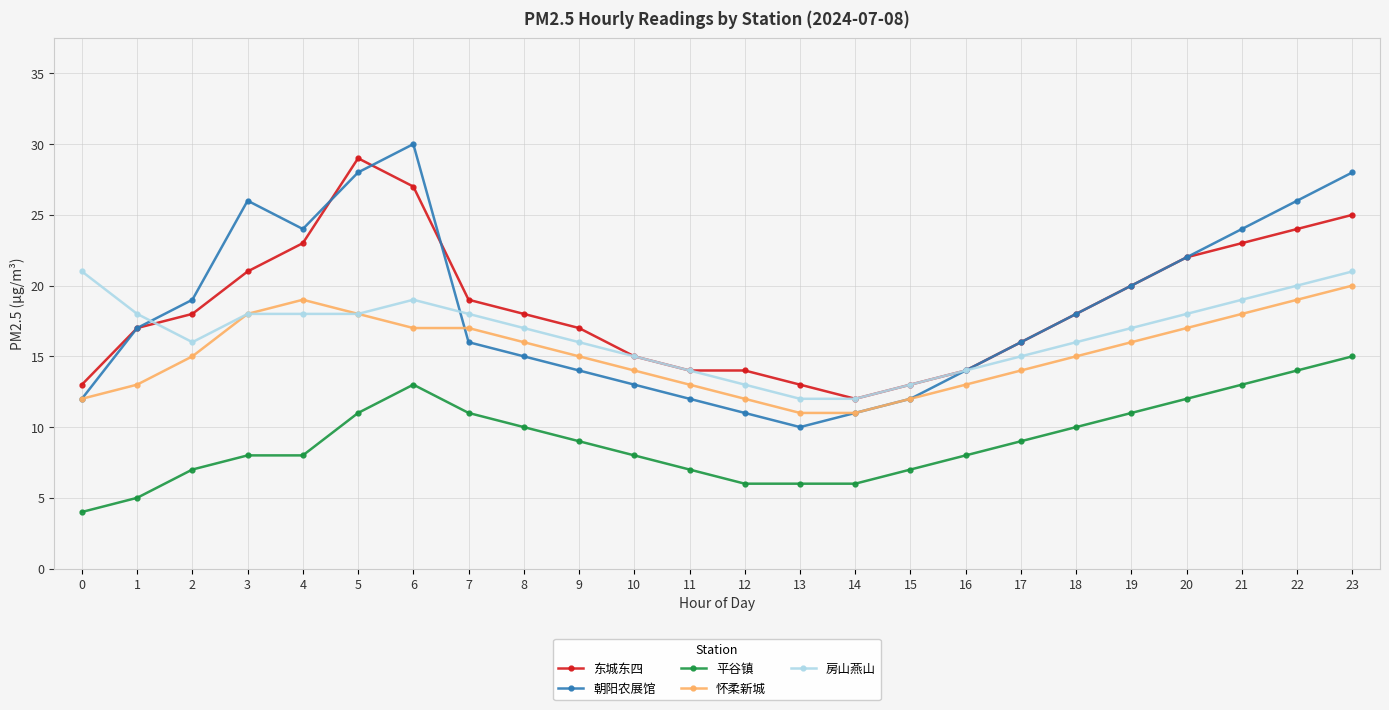

Reading left to right, list all the values displayed in this chart.

东城东四: 0=13	1=17	2=18	3=21	4=23	5=29	6=27	7=19	8=18	9=17	10=15	11=14	12=14	13=13	14=12	15=13	16=14	17=16	18=18	19=20	20=22	21=23	22=24	23=25
朝阳农展馆: 0=12	1=17	2=19	3=26	4=24	5=28	6=30	7=16	8=15	9=14	10=13	11=12	12=11	13=10	14=11	15=12	16=14	17=16	18=18	19=20	20=22	21=24	22=26	23=28
平谷镇: 0=4	1=5	2=7	3=8	4=8	5=11	6=13	7=11	8=10	9=9	10=8	11=7	12=6	13=6	14=6	15=7	16=8	17=9	18=10	19=11	20=12	21=13	22=14	23=15
怀柔新城: 0=12	1=13	2=15	3=18	4=19	5=18	6=17	7=17	8=16	9=15	10=14	11=13	12=12	13=11	14=11	15=12	16=13	17=14	18=15	19=16	20=17	21=18	22=19	23=20
房山燕山: 0=21	1=18	2=16	3=18	4=18	5=18	6=19	7=18	8=17	9=16	10=15	11=14	12=13	13=12	14=12	15=13	16=14	17=15	18=16	19=17	20=18	21=19	22=20	23=21